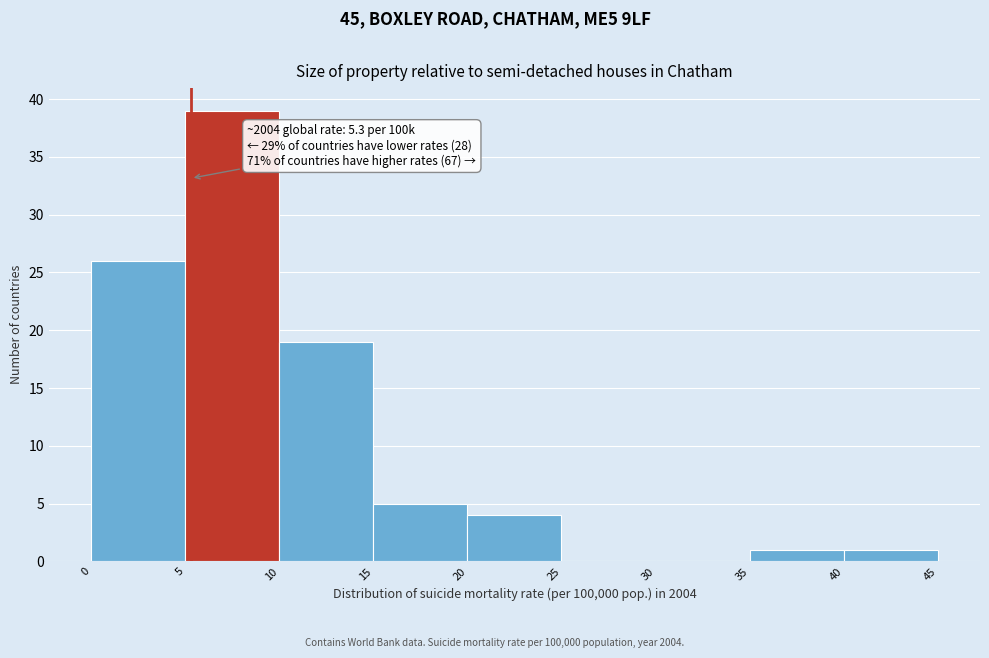

Over which range of the x-axis is the bar tallest?

5 to 10